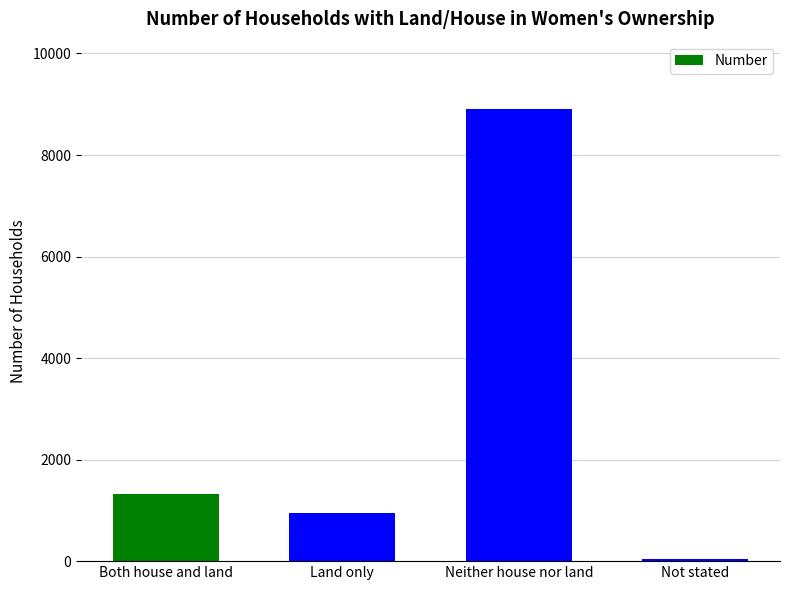

Does the chart contain stacked bars?

No